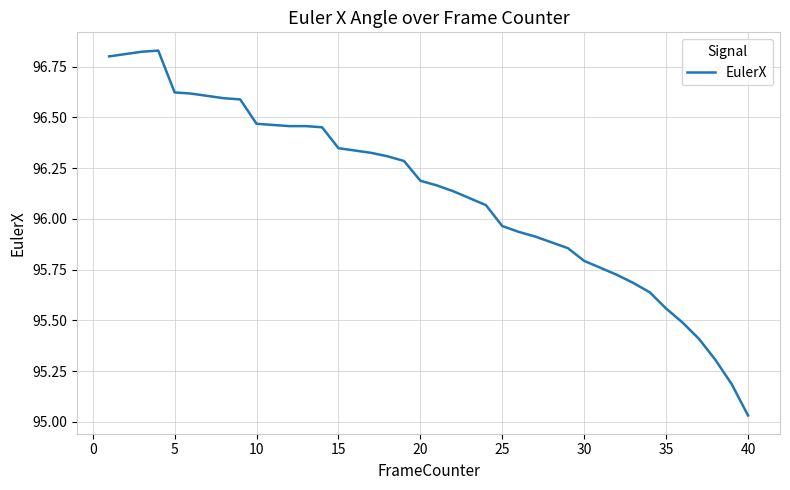

What is the difference between the maximum and minimum values?

1.8